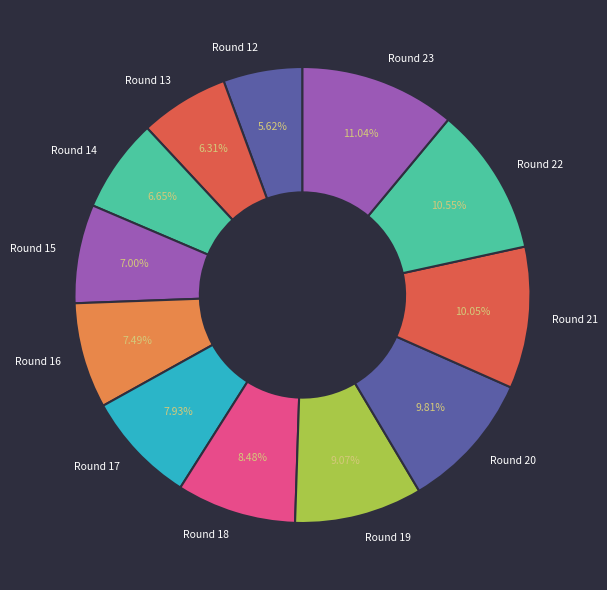

Combined, do Round 22 and Round 13 account for over 50%?

No